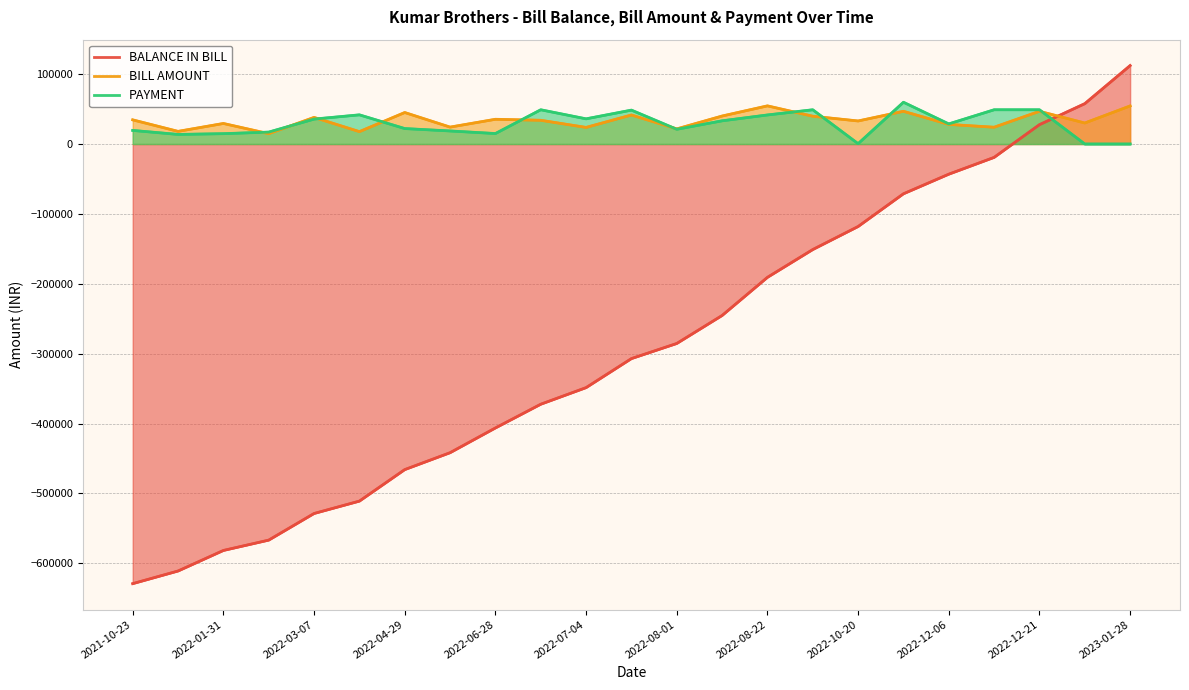

List the series in order of their peak value, highest first.

BALANCE IN BILL, PAYMENT, BILL AMOUNT